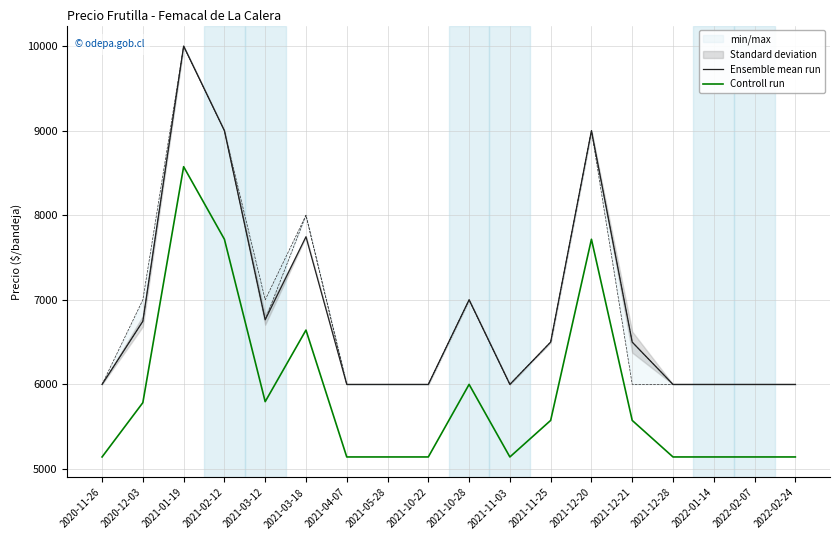

Reading left to right, what are all the values shown in this chart?

Ensemble mean run: 2020-11-26=6000	2020-12-03=6747	2021-01-19=10000	2021-02-12=9000	2021-03-12=6764	2021-03-18=7746	2021-04-07=6000	2021-05-28=6000	2021-10-22=6000	2021-10-28=7000	2021-11-03=6000	2021-11-25=6500	2021-12-20=9000	2021-12-21=6500	2021-12-28=6000	2022-01-14=6000	2022-02-07=6000	2022-02-24=6000
Controll run: 2020-11-26=5142	2020-12-03=5784	2021-01-19=8574	2021-02-12=7716	2021-03-12=5796	2021-03-18=6642	2021-04-07=5142	2021-05-28=5142	2021-10-22=5142	2021-10-28=6000	2021-11-03=5142	2021-11-25=5574	2021-12-20=7716	2021-12-21=5574	2021-12-28=5142	2022-01-14=5142	2022-02-07=5142	2022-02-24=5142